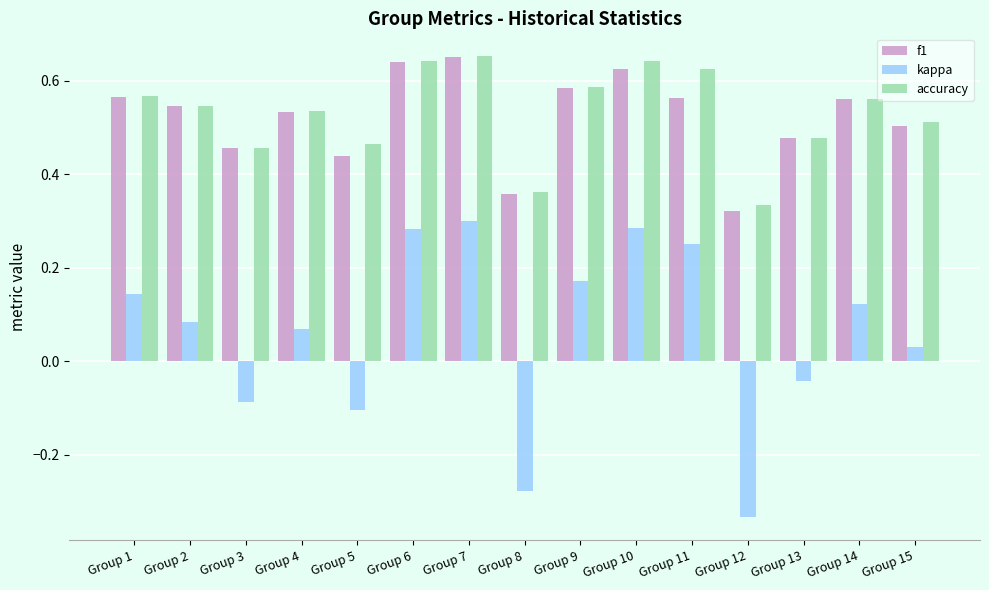

Where is accuracy nearest to the value 0?

Group 12